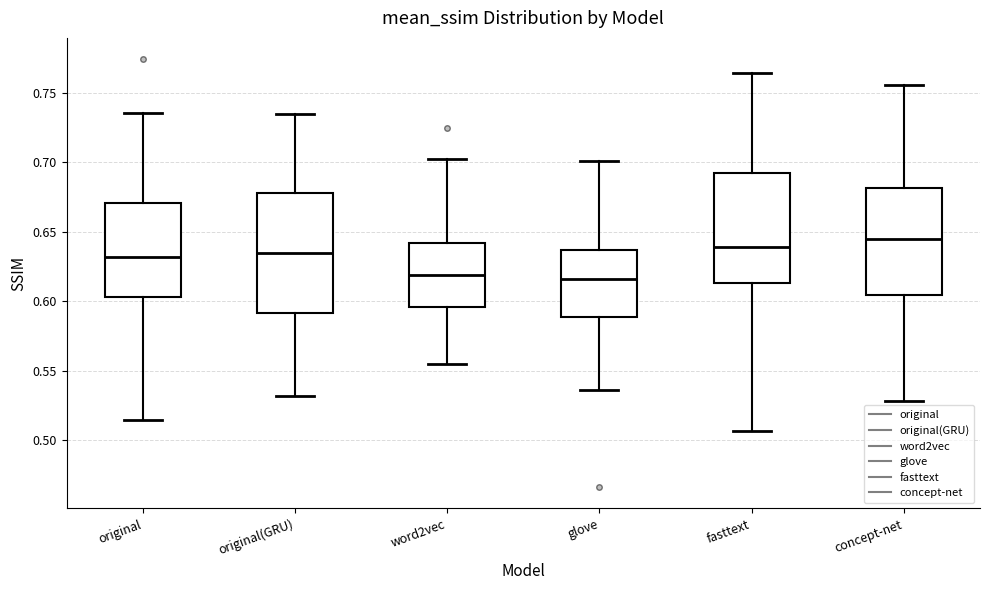

Which box is the tallest, from its lower edge to its upper edge?

original(GRU)